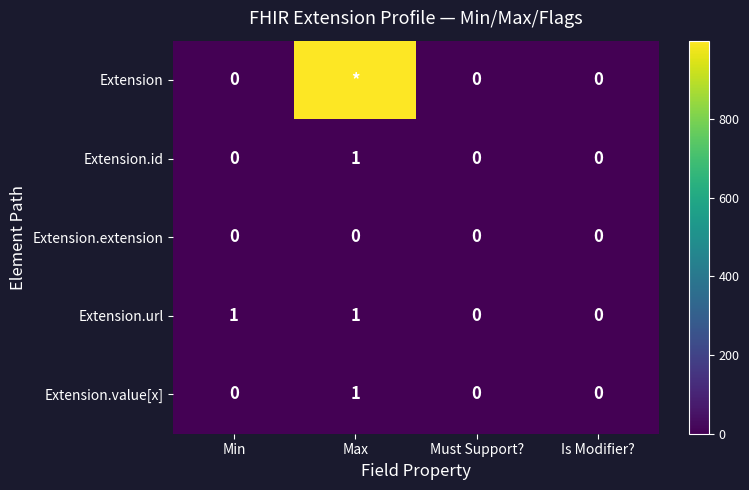

Between Is Modifier? and Must Support?, which is larger?

Is Modifier?